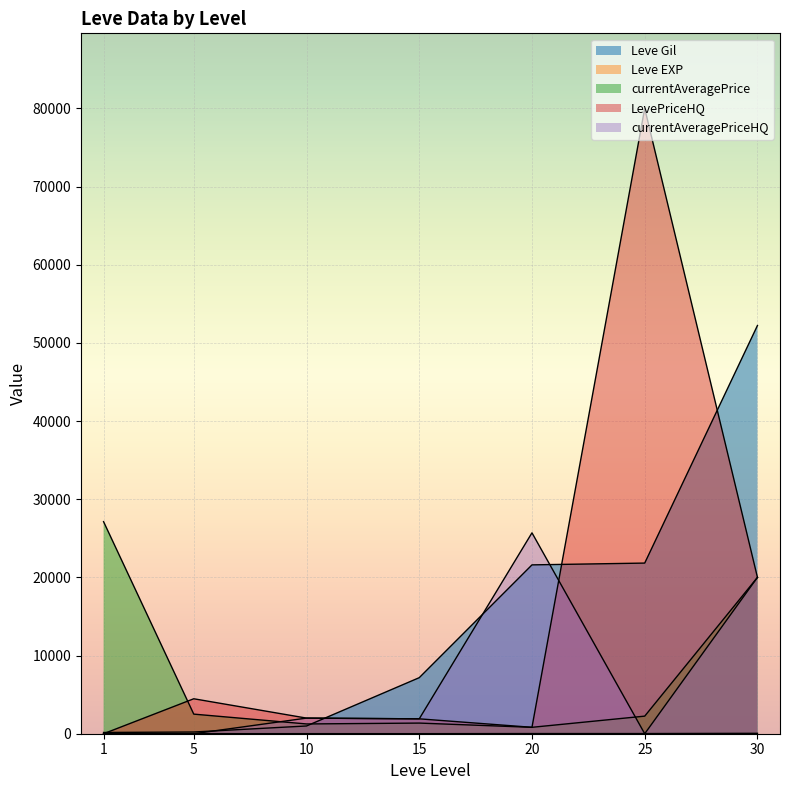

What is the difference between the second highest and minimum values in the currentAveragePrice series?

19180.2